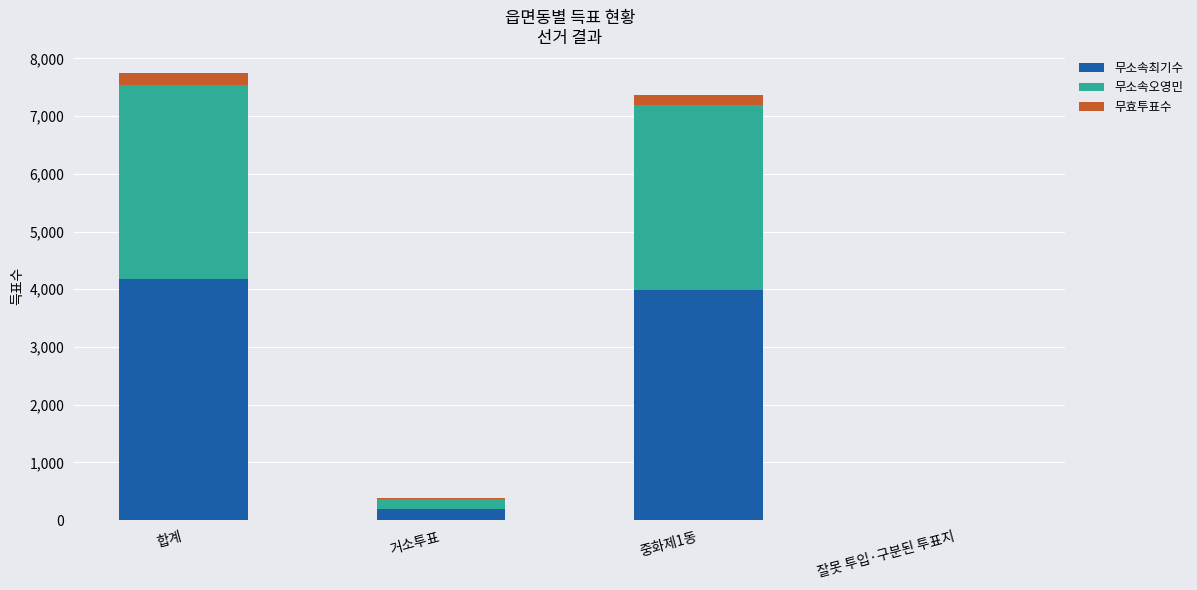

The value of 무소속최기수 at 잘못 투입·구분된 투표지 is -2444. True or false?

False